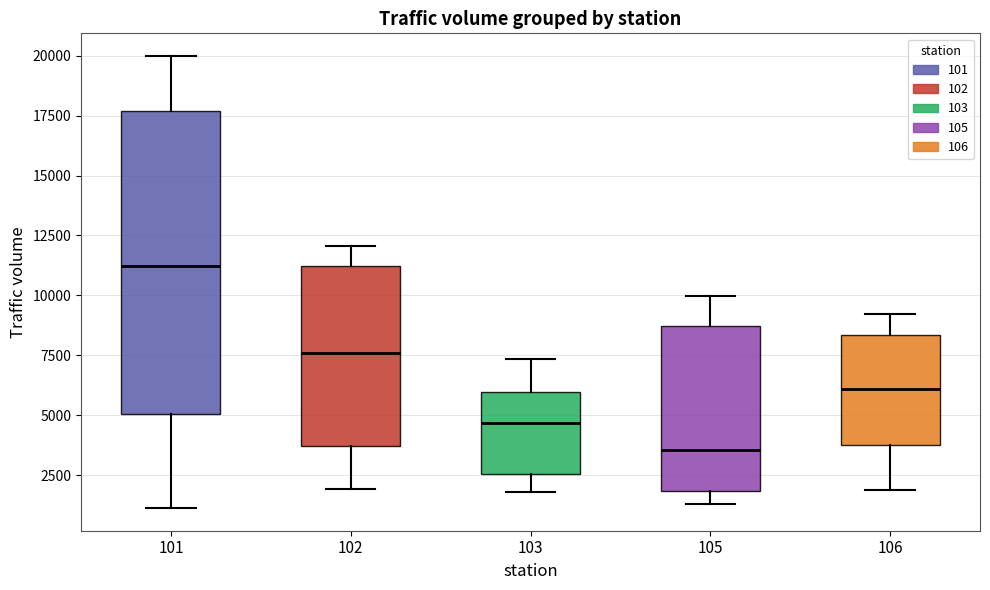

Which box's median line is the lowest?

105